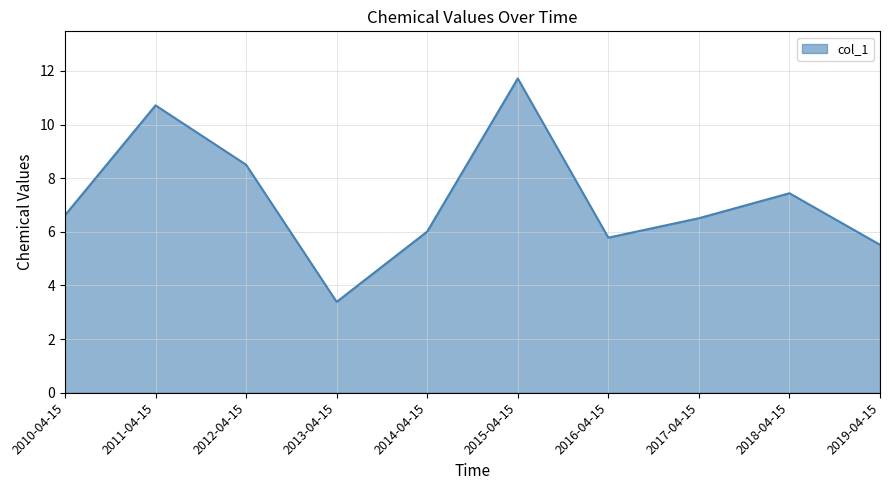

List the labels in order of value, smallest first.

2013-04-15, 2019-04-15, 2016-04-15, 2014-04-15, 2017-04-15, 2010-04-15, 2018-04-15, 2012-04-15, 2011-04-15, 2015-04-15